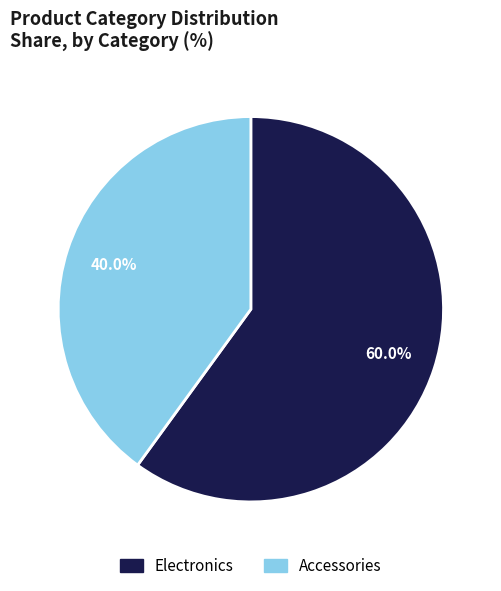

What percentage is the Electronics slice, to the nearest percent?

60%